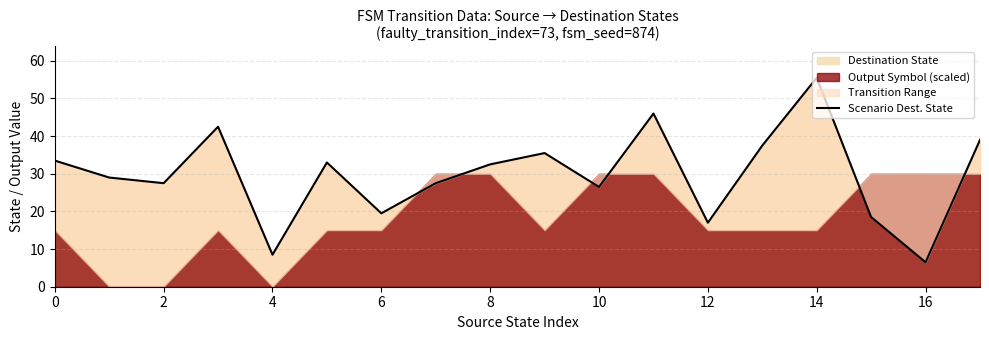

What is the sum of all values?

535.5